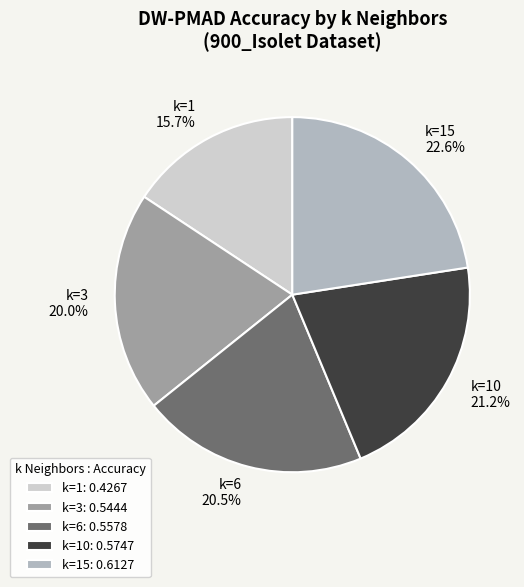

Combined, do k=1 and k=3 account for over 50%?

No